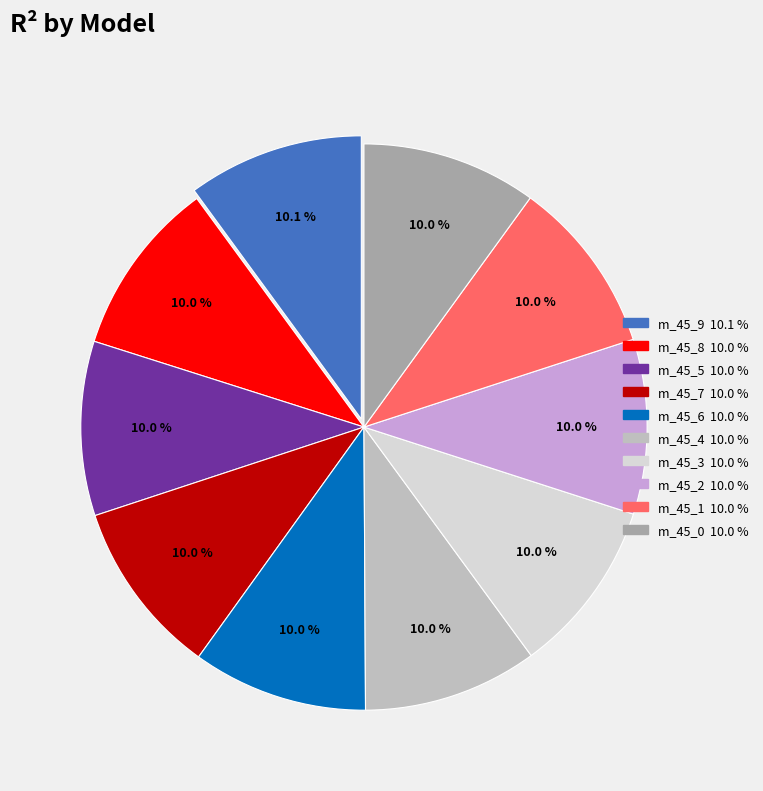

Is there any slice that represents more than half of the pie?

No